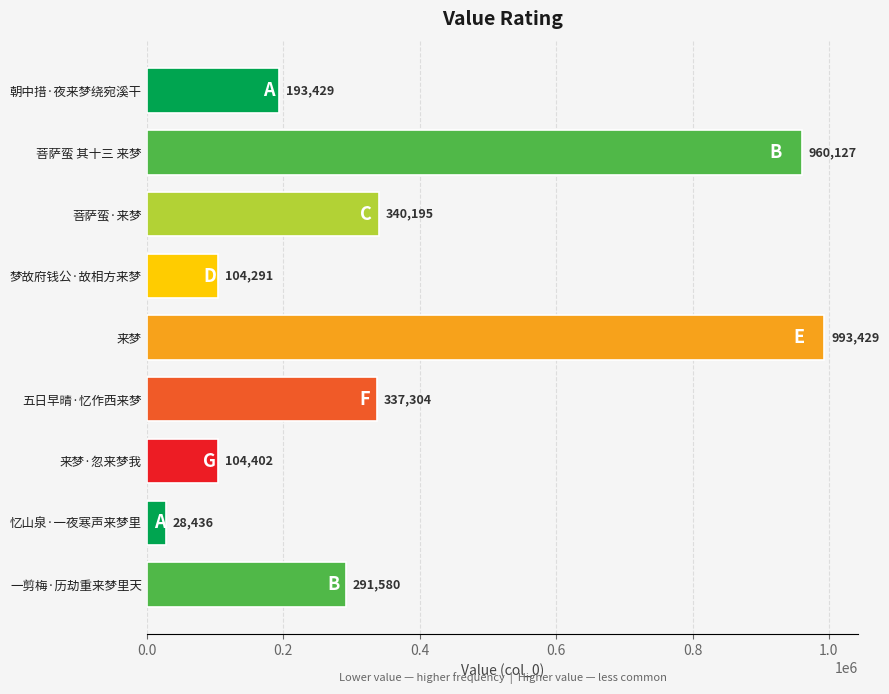

How many data points are less than 291580?

4